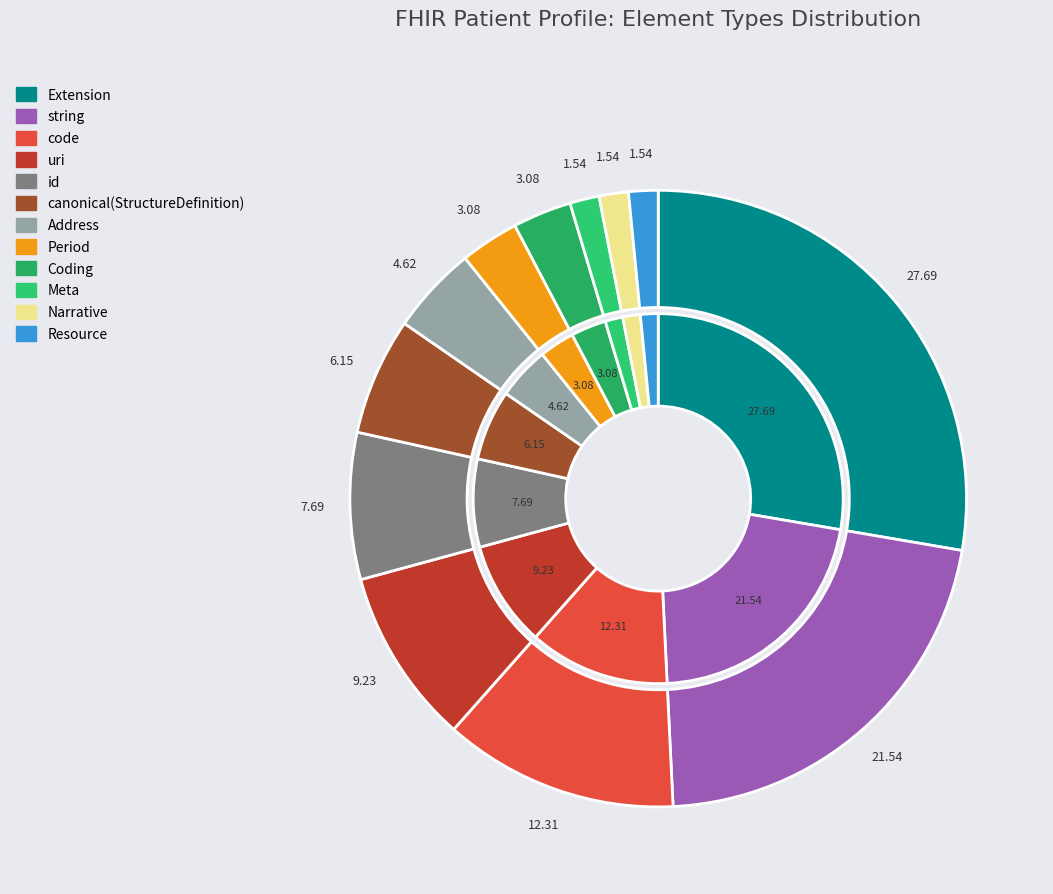

What portion of the pie excludes id?

92.3%